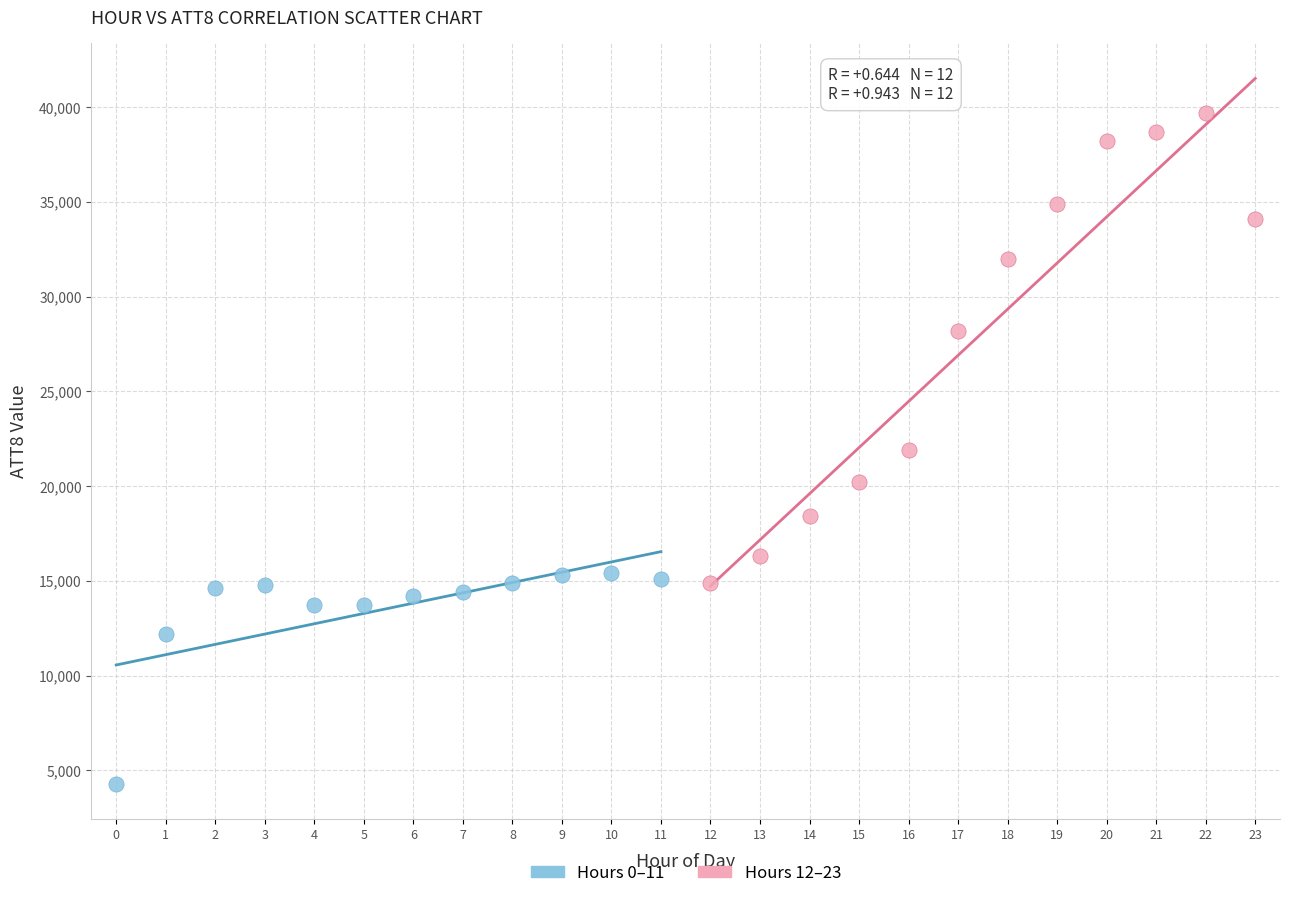

Which series reaches the maximum Y coordinate?

Hours 12–23